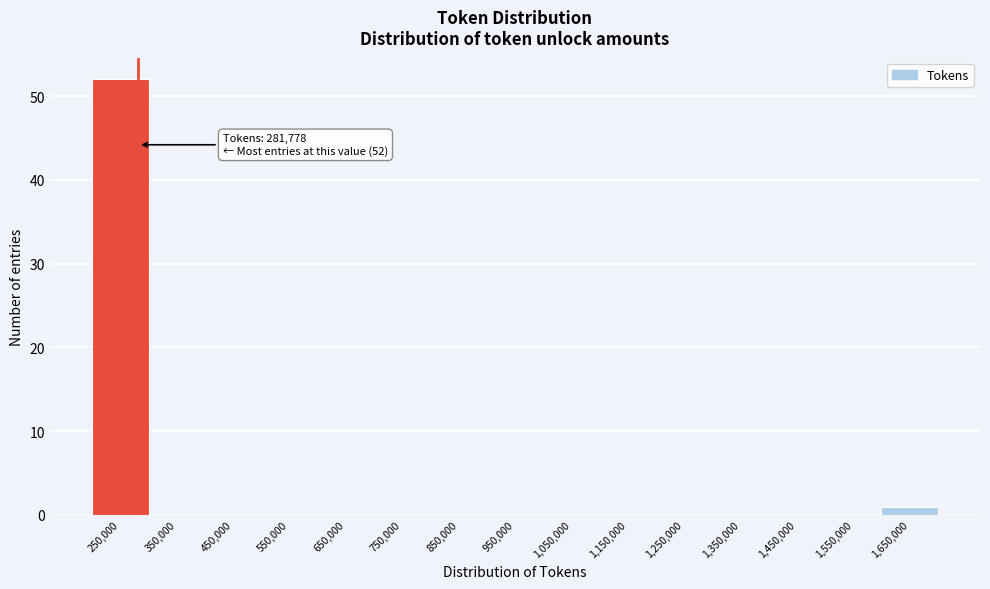

Over which range of the x-axis is the bar tallest?

200000 to 300000